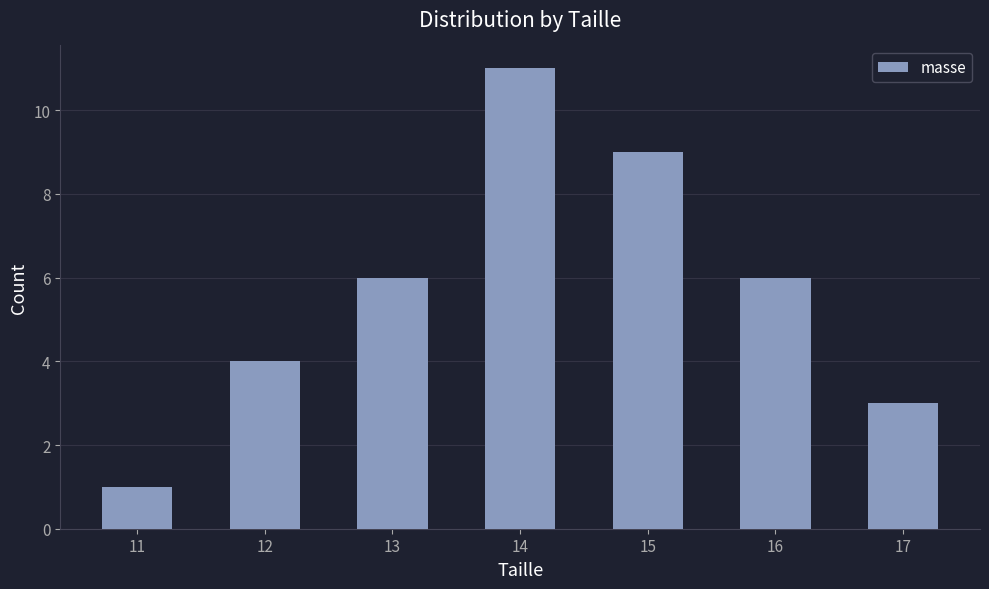

Reading right to left, extract all data points from this chart.

17=3	16=6	15=9	14=11	13=6	12=4	11=1